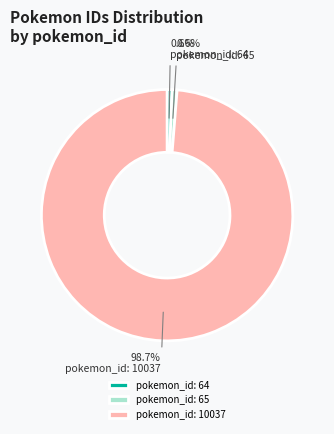

Which slice is the largest?

pokemon_id: 10037